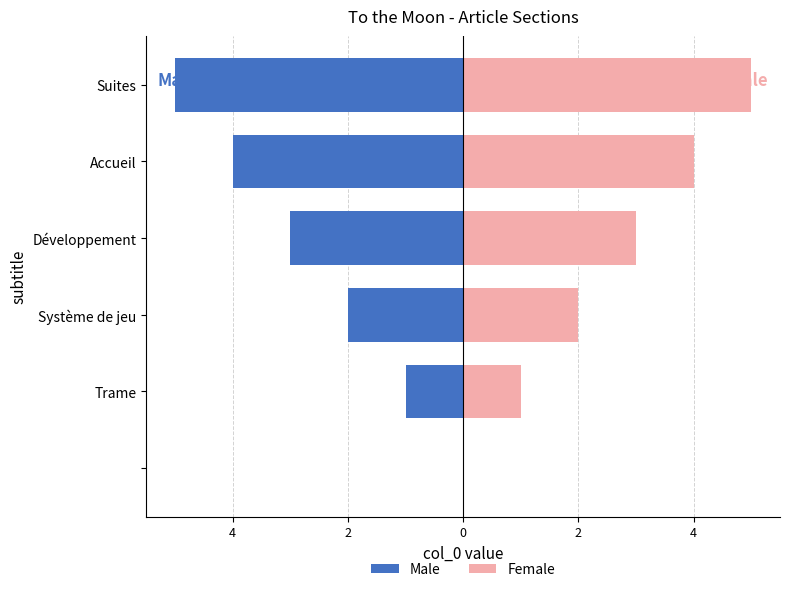

How many bars are there in total?

12